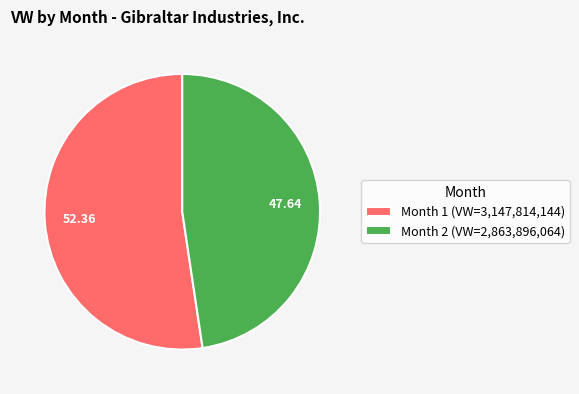

Which category has the biggest portion of the pie?

Month 1